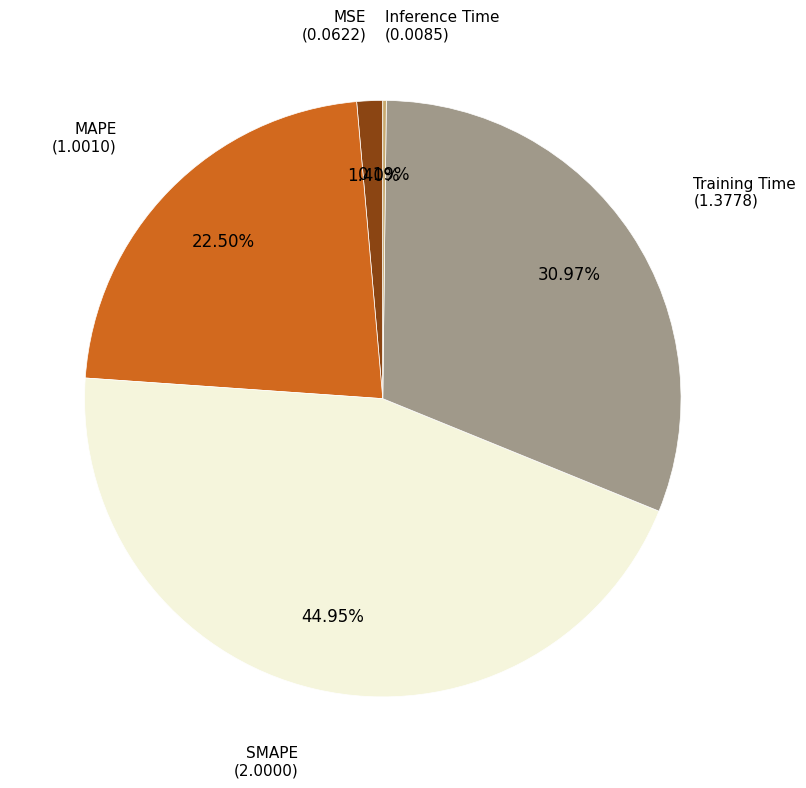

Which category has the biggest portion of the pie?

SMAPE